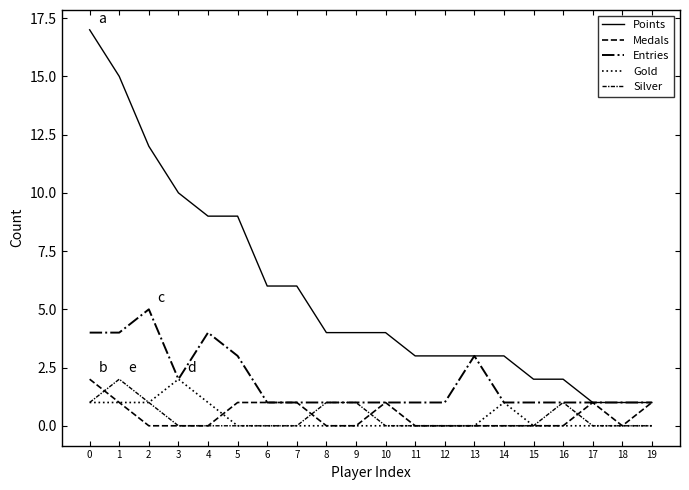

At how many categories does at least one series exceed 11?

3